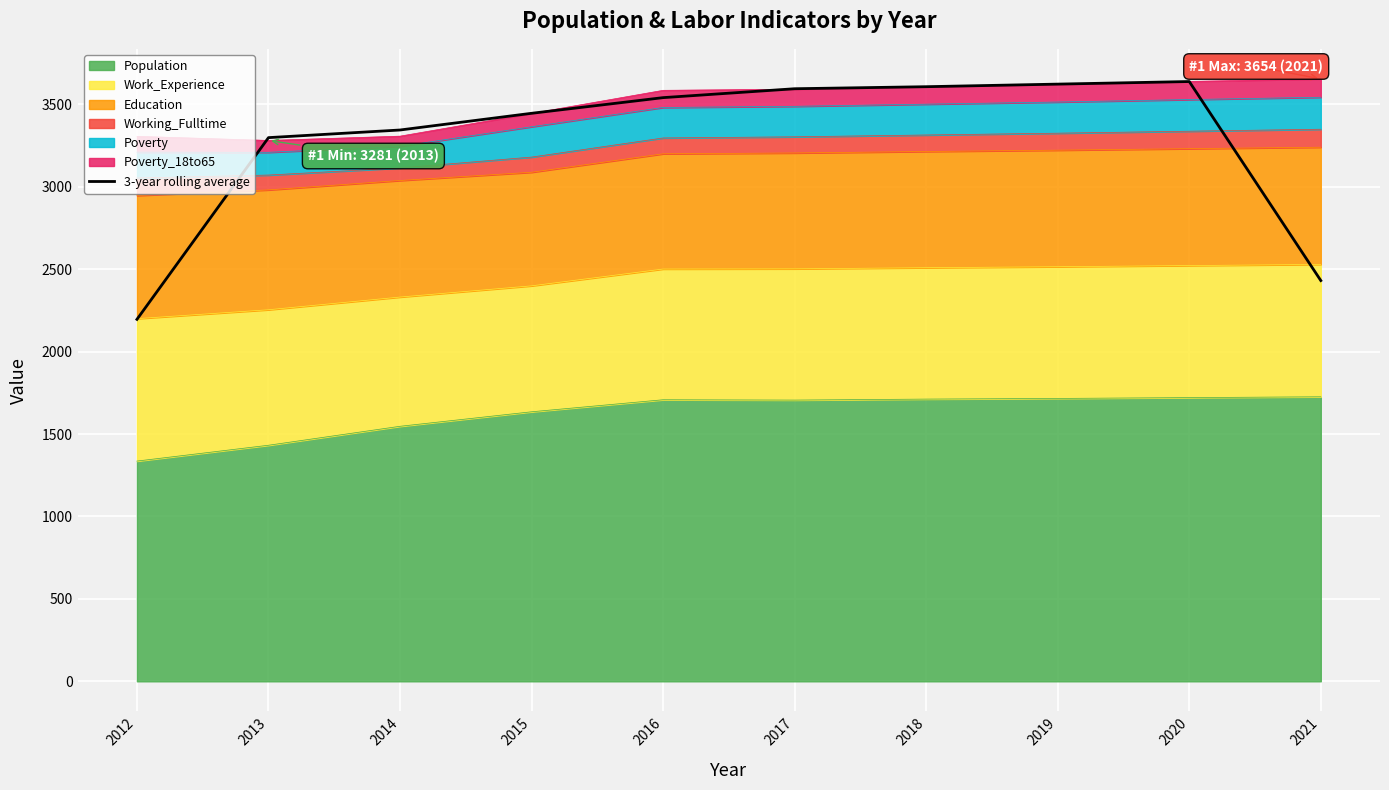

What is the change in value from 2012 to 2021?

+235.3